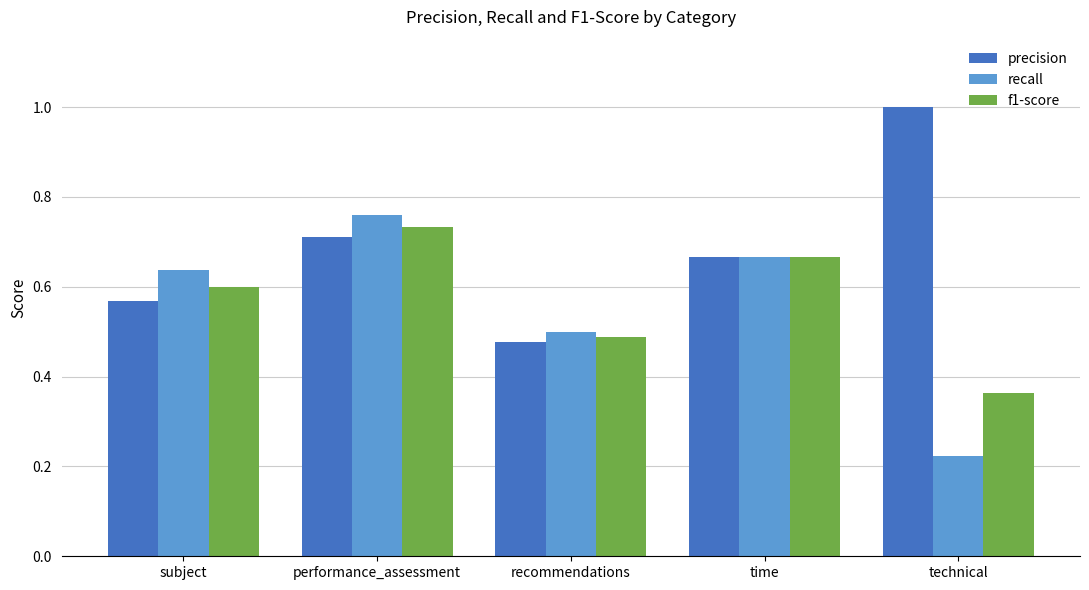

At which label is f1-score closest to 0?

technical